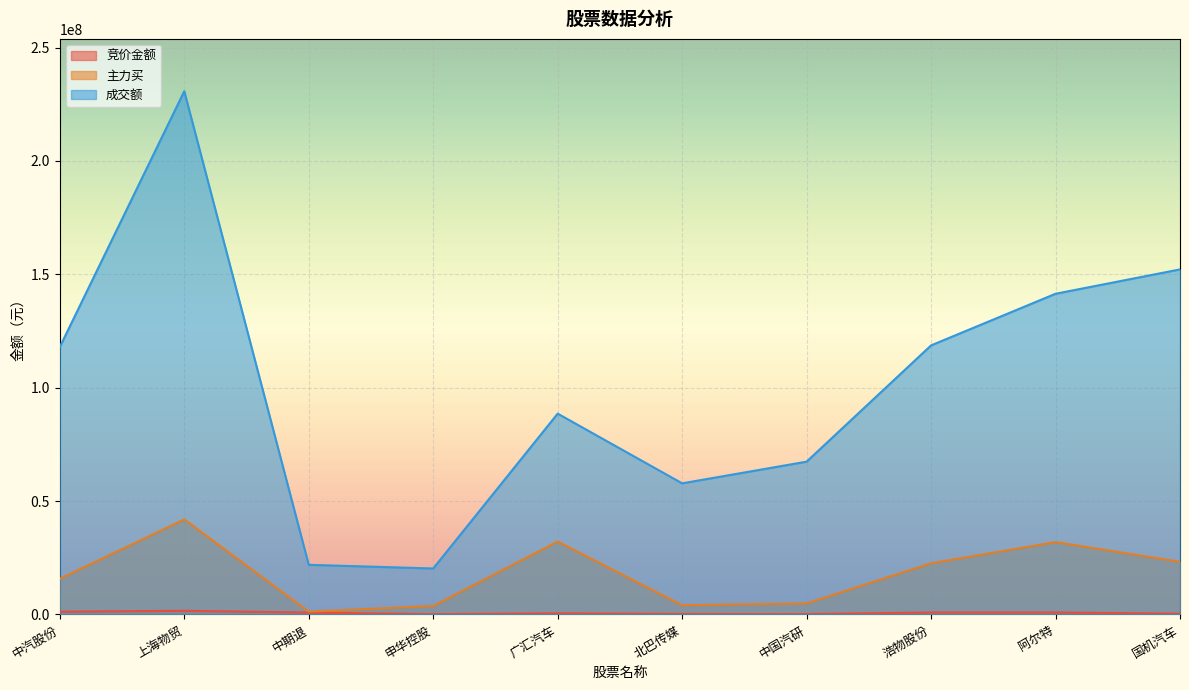

What are all the series names shown in the legend?

竞价金额, 主力买, 成交额